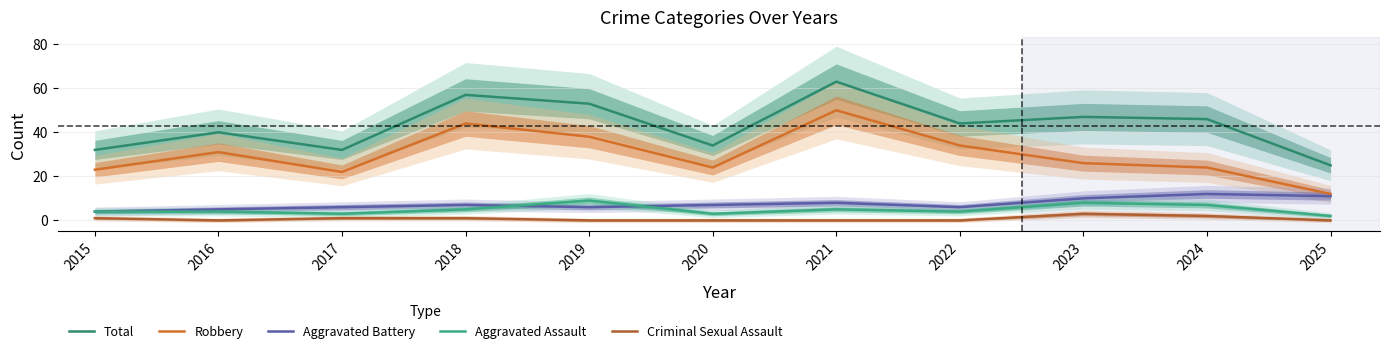

Which series changed the most between 2015 and 2020?

Aggravated Battery